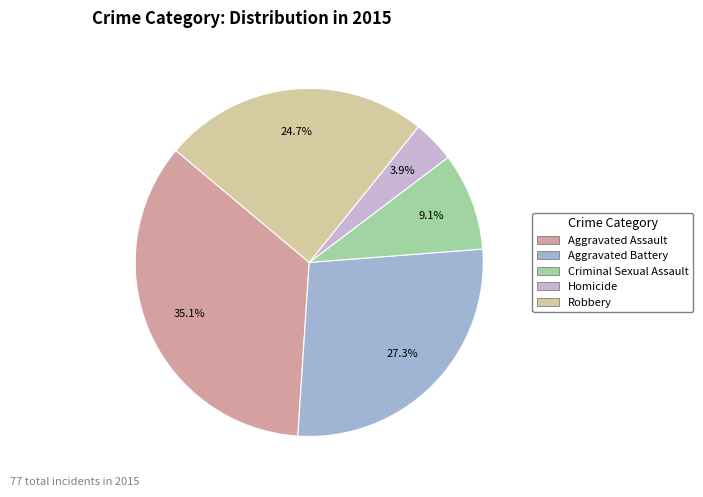

How many slices are in this pie chart?

5